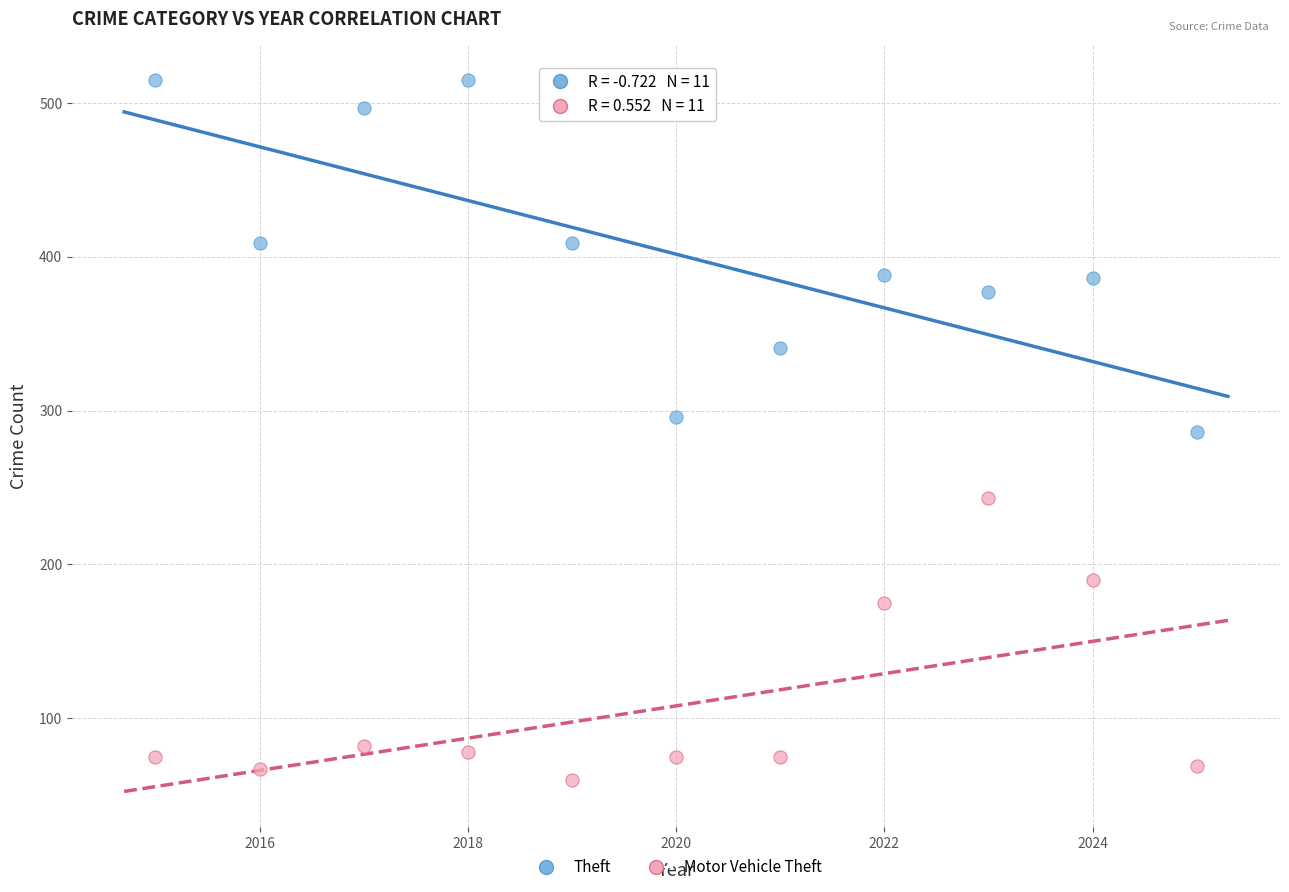

Across all data points, what is the range of Y values (max minus min)?

455